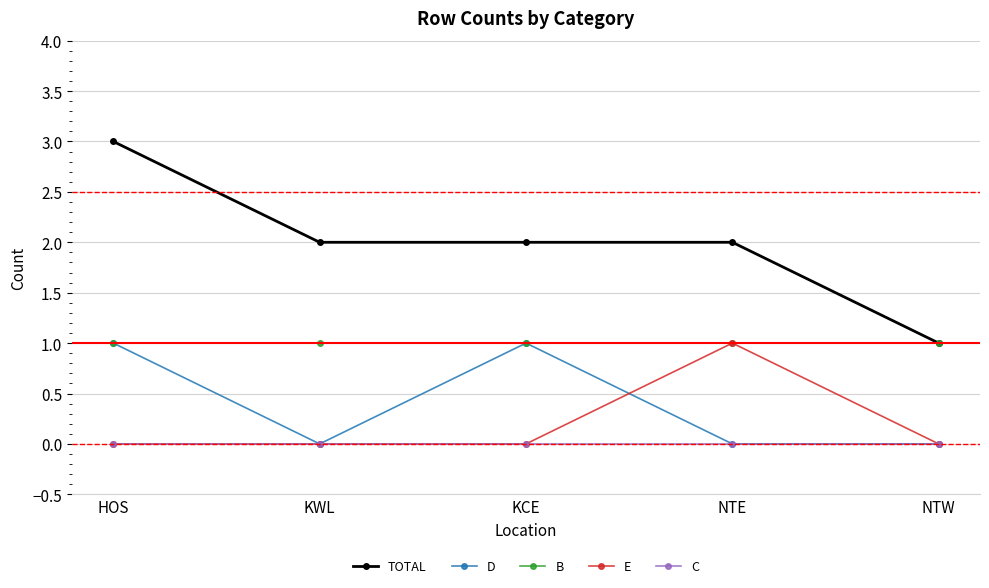

What is the difference between the second highest and minimum values in the TOTAL series?

1